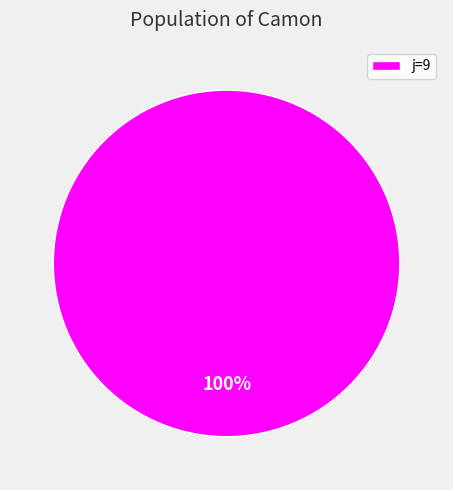

To the nearest percent, what portion does j=9 represent?

100%